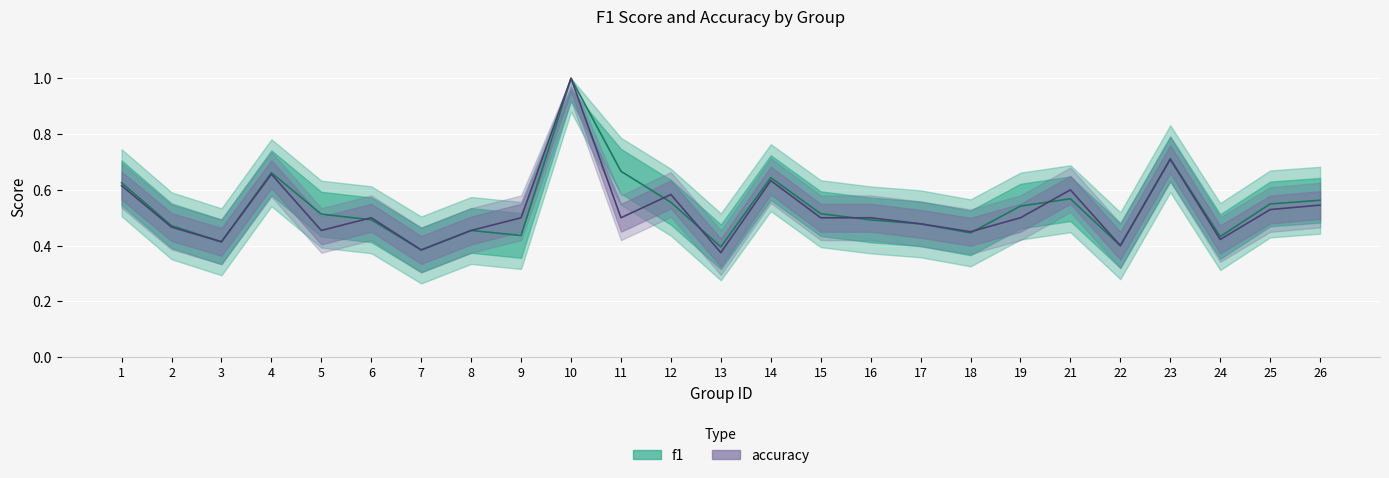

Reading right to left, what are all the values shown in this chart?

f1: 26=0.6	25=0.5	24=0.4	23=0.7	22=0.4	21=0.6	19=0.5	18=0.4	17=0.5	16=0.5	15=0.5	14=0.6	13=0.4	12=0.6	11=0.7	10=1.0	9=0.4	8=0.5	7=0.4	6=0.5	5=0.5	4=0.7	3=0.4	2=0.5	1=0.6
accuracy: 26=0.5	25=0.5	24=0.4	23=0.7	22=0.4	21=0.6	19=0.5	18=0.5	17=0.5	16=0.5	15=0.5	14=0.6	13=0.4	12=0.6	11=0.5	10=1.0	9=0.5	8=0.5	7=0.4	6=0.5	5=0.5	4=0.7	3=0.4	2=0.5	1=0.6